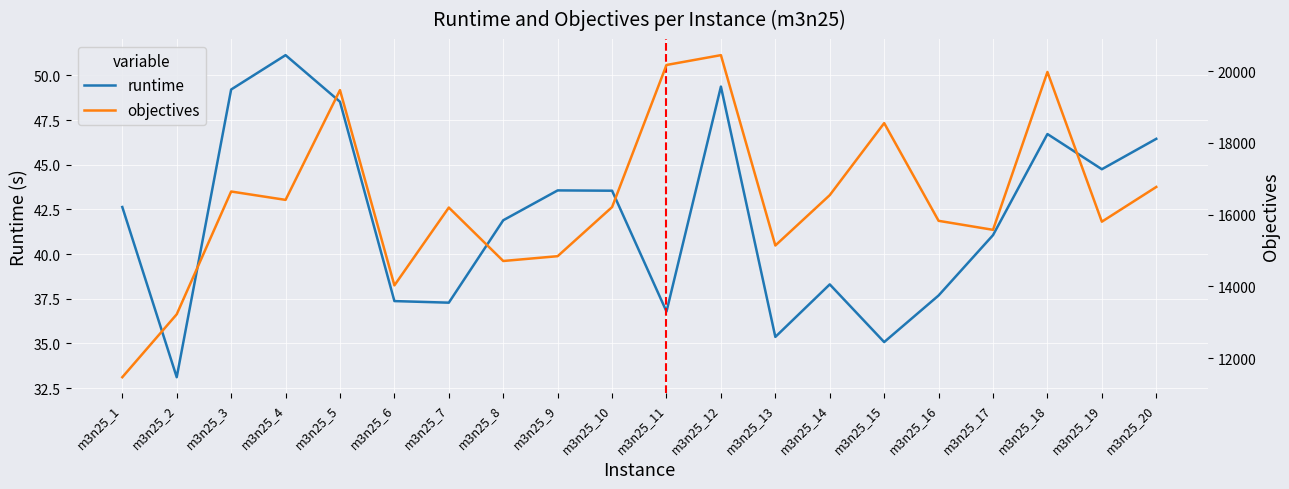

Reading right to left, list all the values displayed in this chart.

runtime: 46.5	44.8	46.7	41.1	37.7	35.1	38.3	35.4	49.4	36.8	43.5	43.6	41.9	37.3	37.4	48.5	51.1	49.2	33.1	42.6
objectives: 16772.0	15804.0	19978.0	15577.0	15828.0	18552.0	16544.0	15140.0	20447.0	20173.0	16211.0	14842.0	14708.0	16198.0	14028.0	19472.0	16412.0	16645.0	13222.0	11468.0